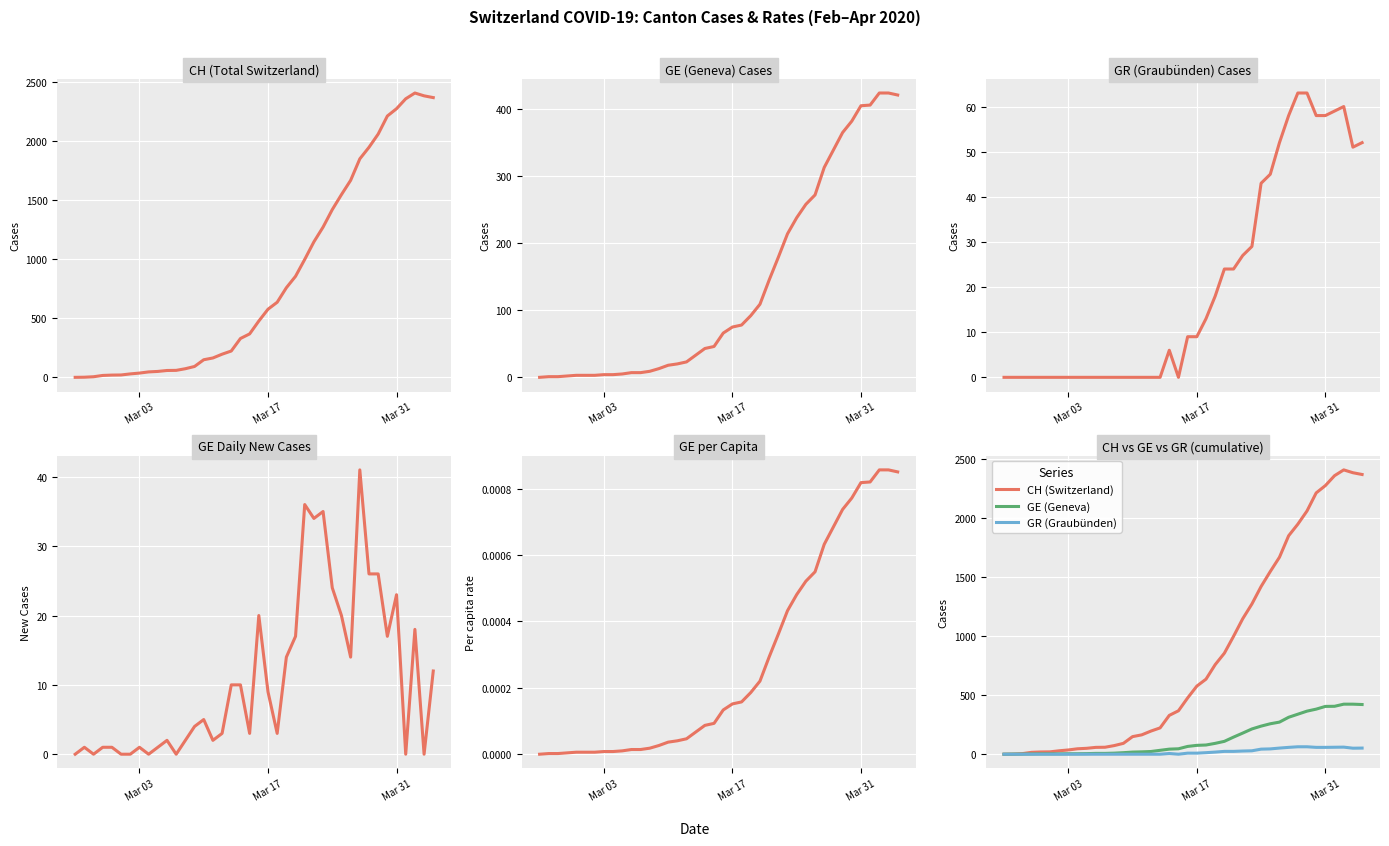

What is the maximum value for GE (Geneva)?

424.0